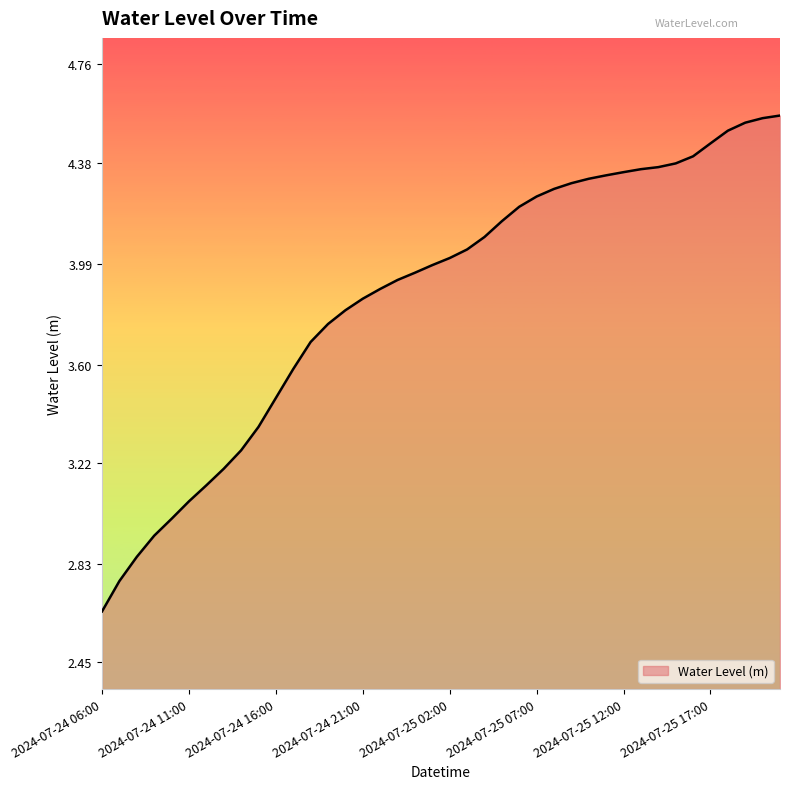

What is the difference between the maximum and minimum values?

1.9